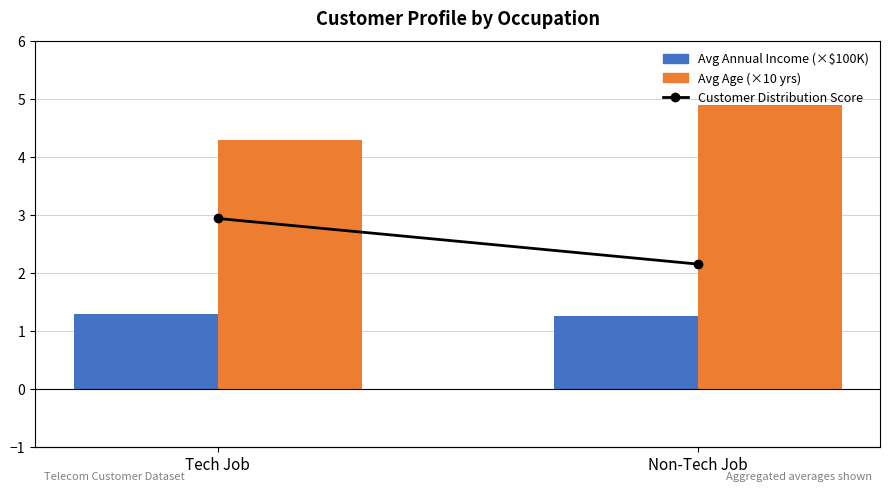

What is the label of the 1st bar from the right?

Non-Tech Job